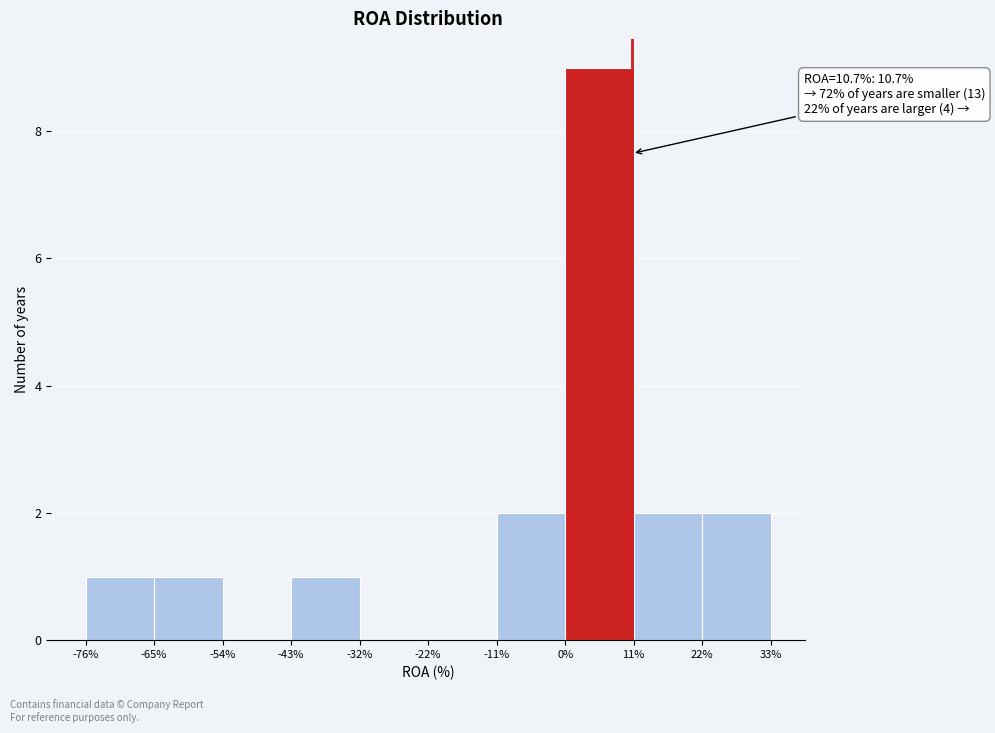

Over which range of the x-axis is the bar tallest?

0% to 11%